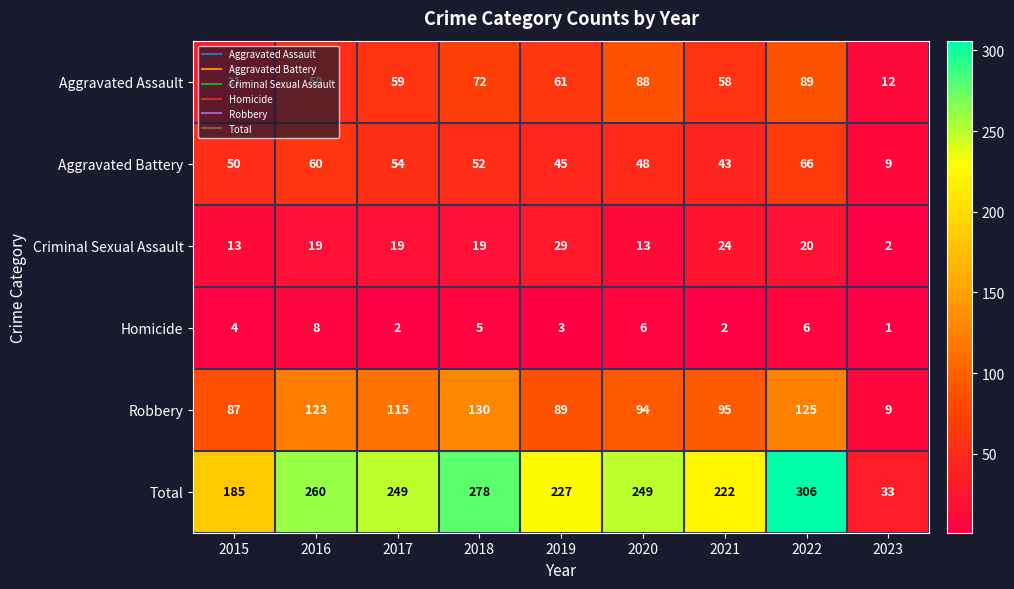

True or false: Aggravated Assault has a value of 96 at 2021.

False